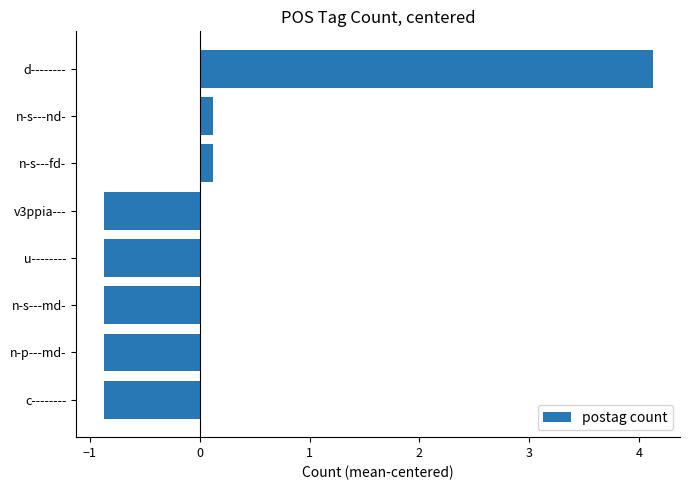

What is the minimum value shown in the chart?

-0.9